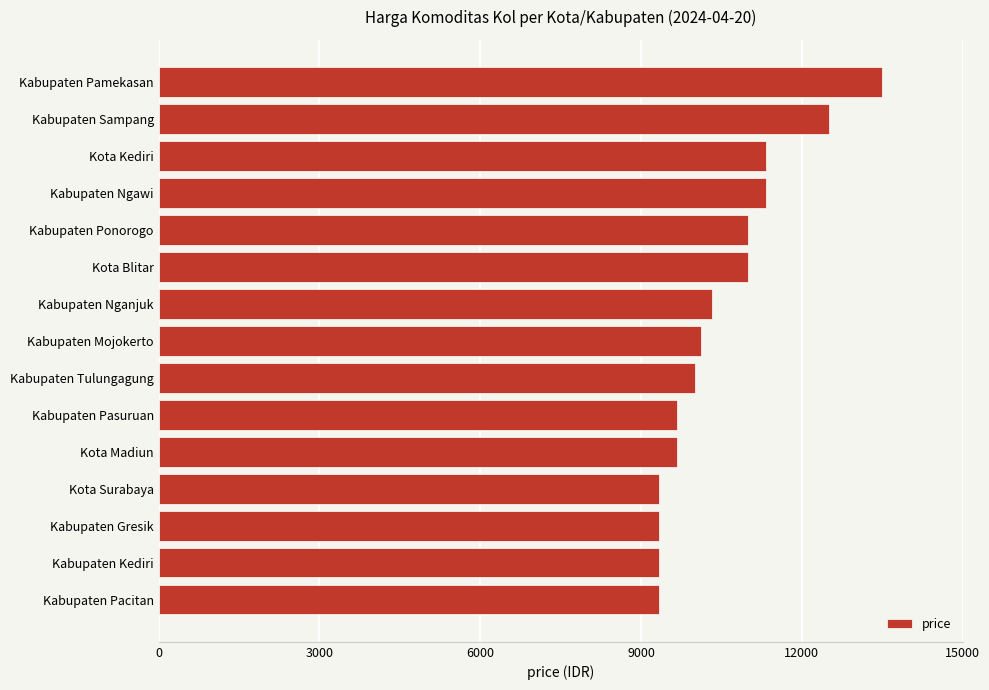

How many values are below 10125?

7